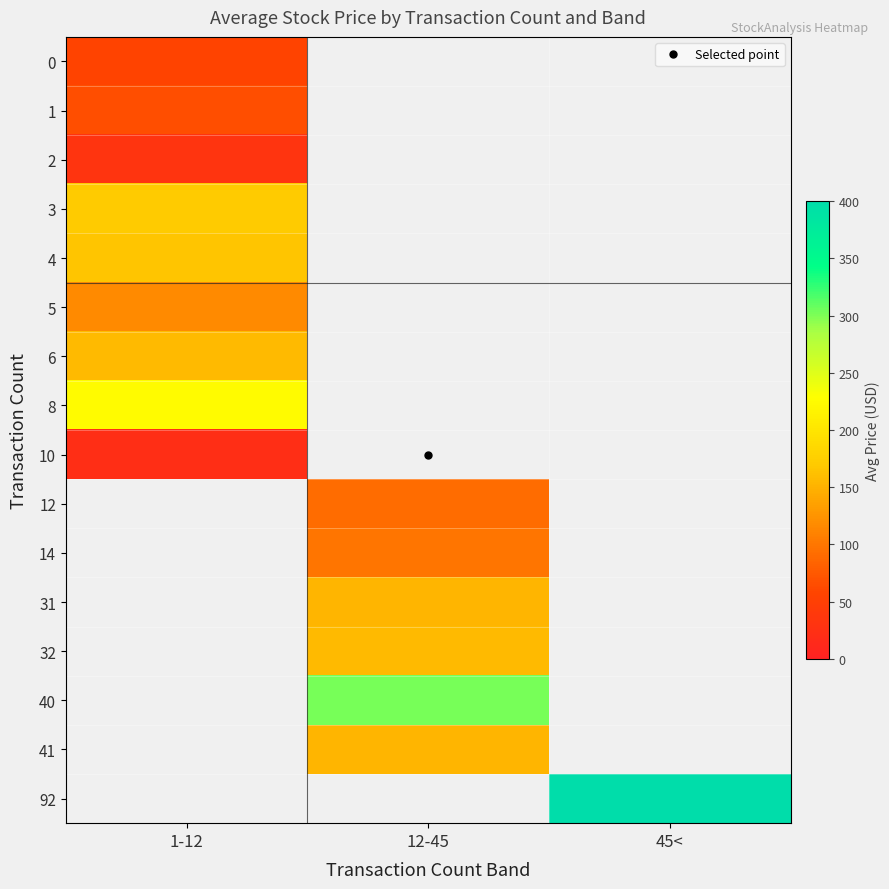

At how many categories does at least one series exceed 173?

3